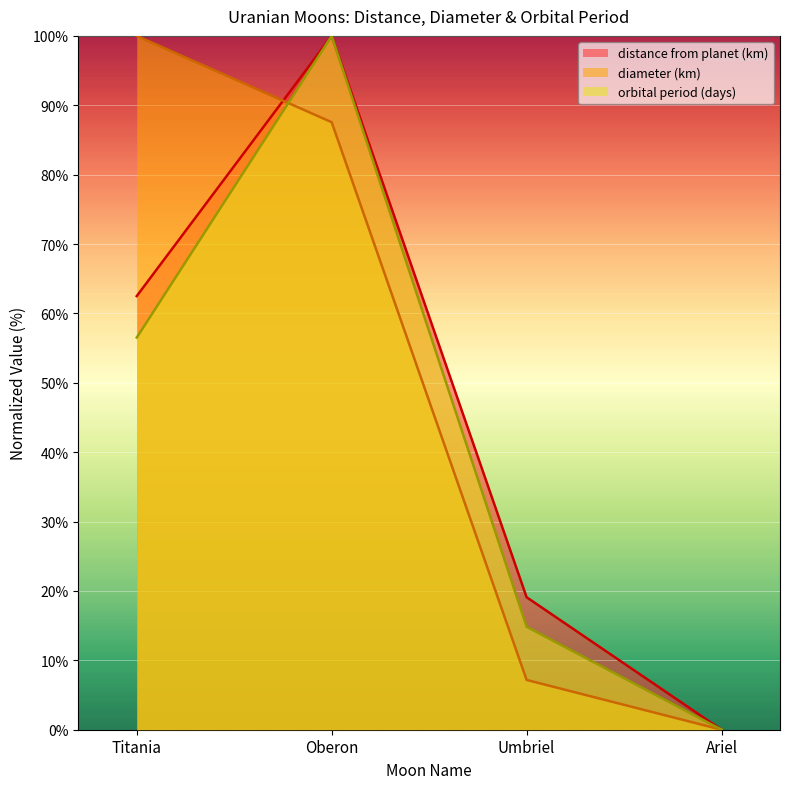

Which has a higher value, Titania or Umbriel?

Titania